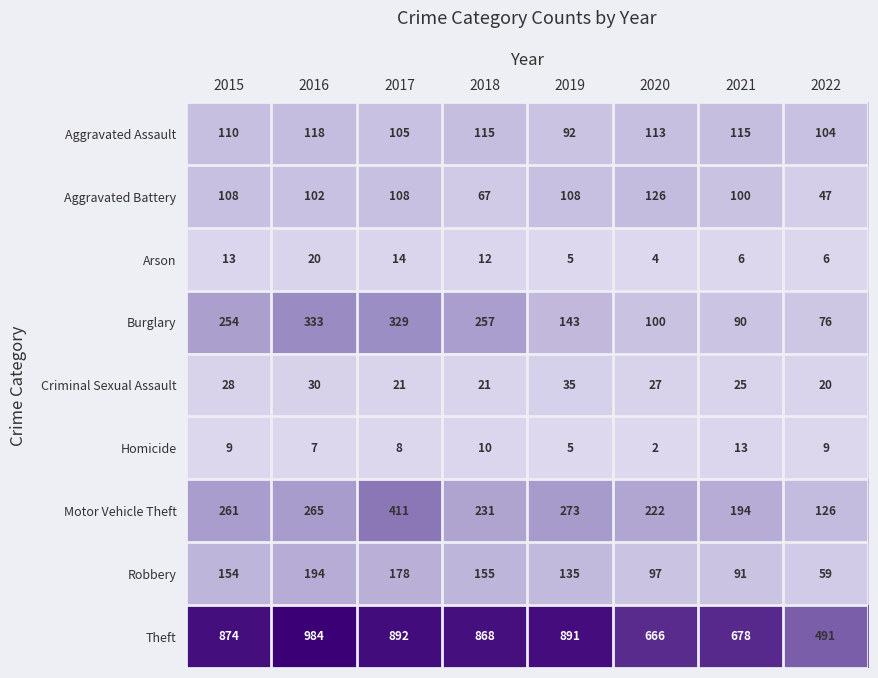

List the series in order of their peak value, lowest first.

Homicide, Arson, Criminal Sexual Assault, Aggravated Assault, Aggravated Battery, Robbery, Burglary, Motor Vehicle Theft, Theft